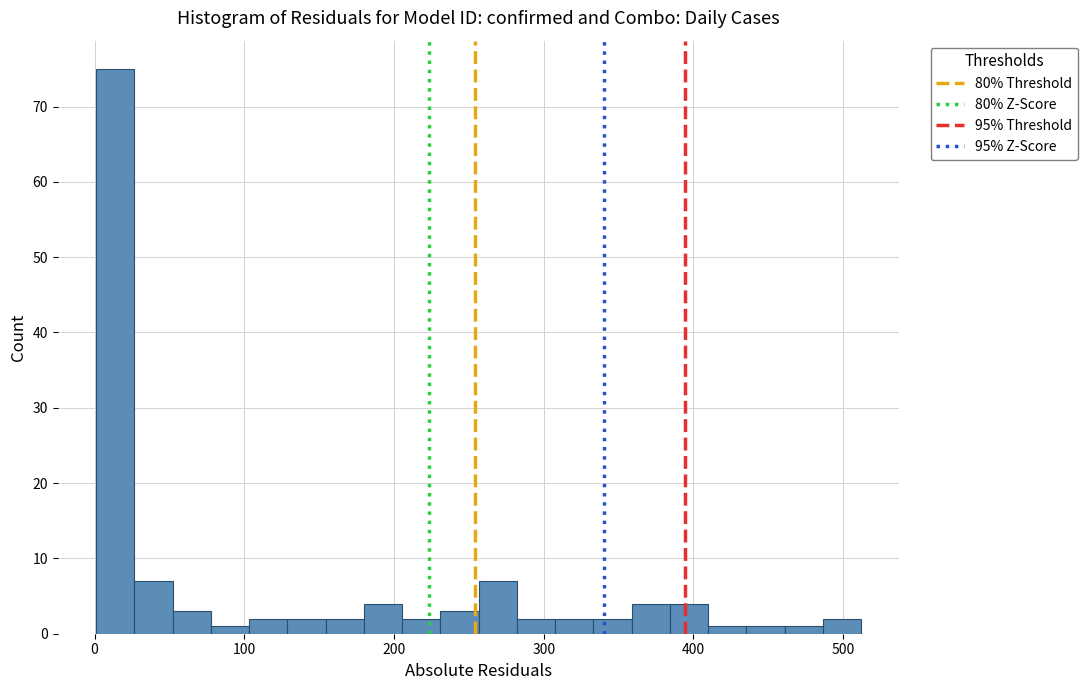

Read against the x-axis, roughly where is the centre of the tallest bar?

10